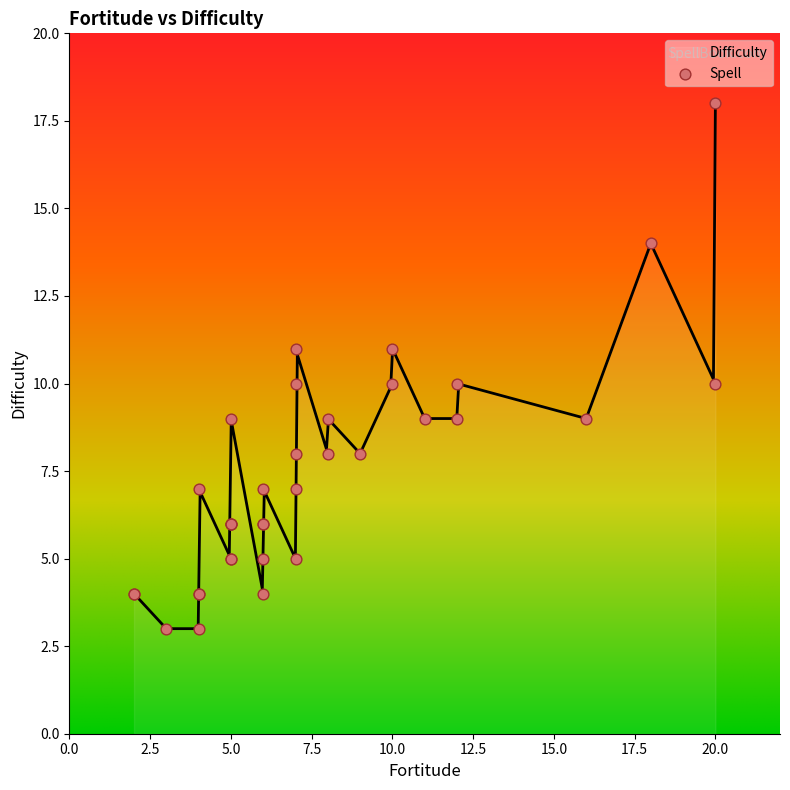

What is the lowest value of the Difficulty series?

3.0